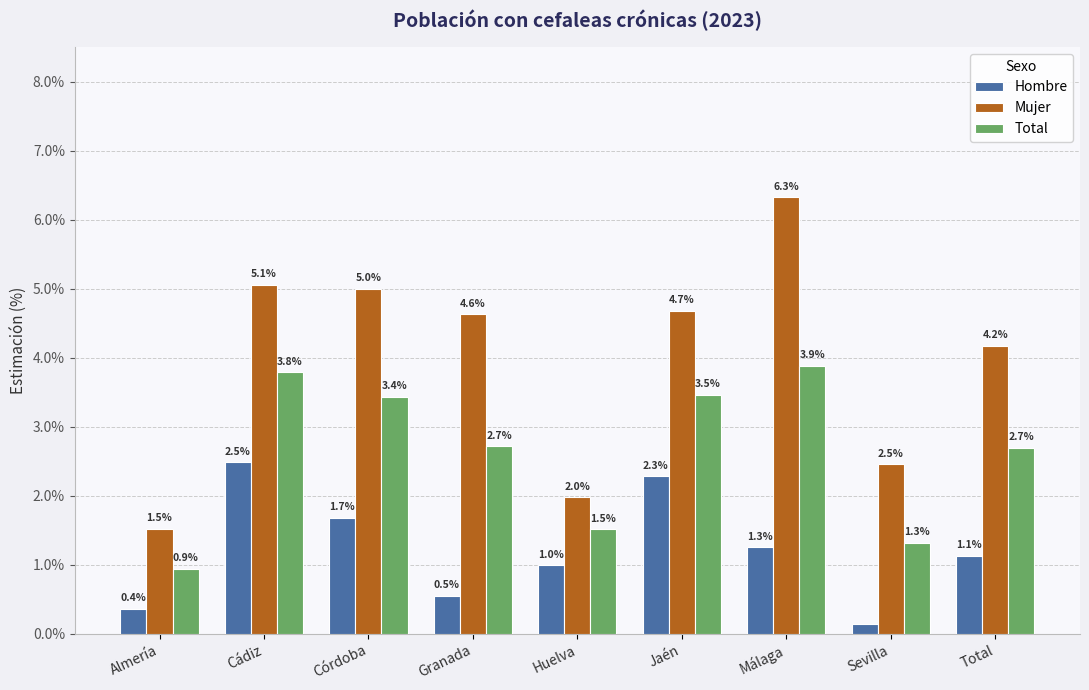

Which series has the largest total across all categories?

Mujer